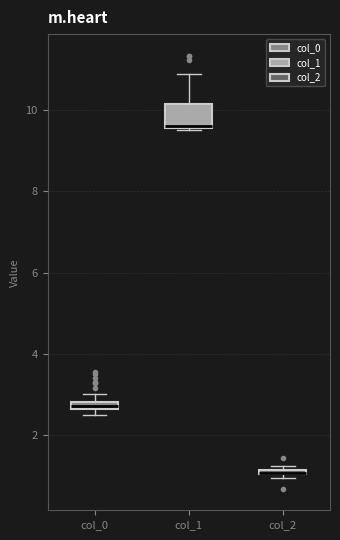

Comparing the boxes themselves (not the whiskers), which one is the tallest?

col_1